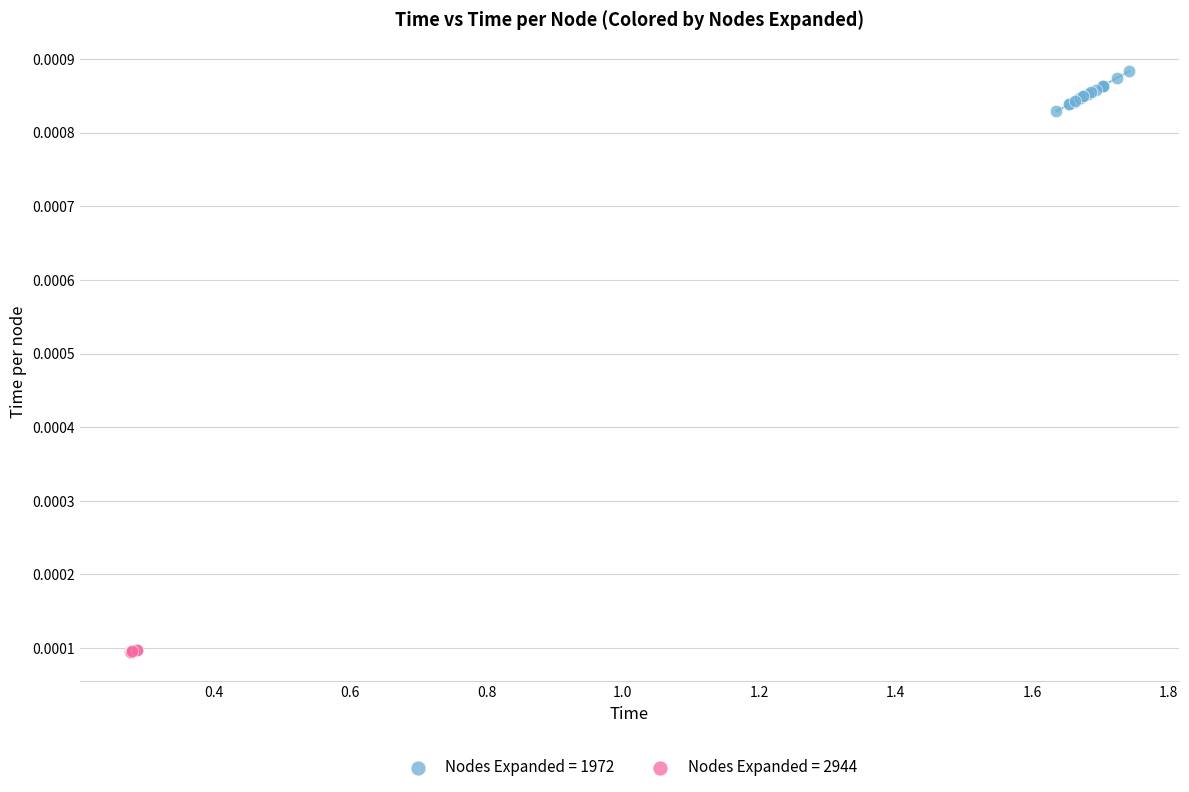

Which series reaches the maximum Y coordinate?

Nodes Expanded = 1972